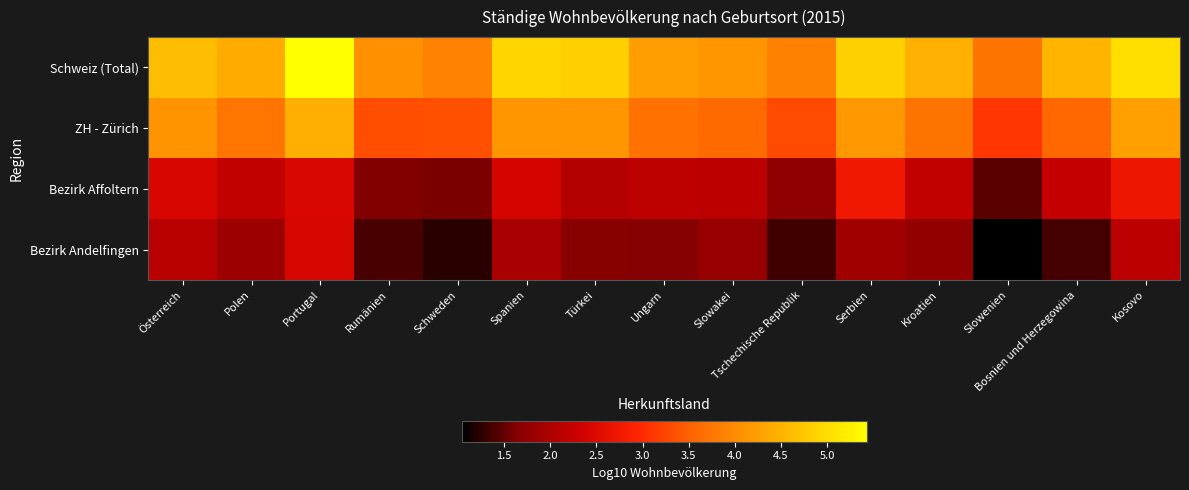

Reading left to right, what are all the values shown in this chart?

Schweiz (Total): Österreich=4.6	Polen=4.4	Portugal=5.4	Rumänien=4.1	Schweden=3.9	Spanien=4.9	Türkei=4.8	Ungarn=4.2	Slowakei=4.1	Tschechische Republik=3.9	Serbien=4.9	Kroatien=4.5	Slowenien=3.7	Bosnien und Herzegowina=4.5	Kosovo=5.0
ZH - Zürich: Österreich=4.1	Polen=3.7	Portugal=4.4	Rumänien=3.3	Schweden=3.3	Spanien=4.1	Türkei=4.1	Ungarn=3.7	Slowakei=3.6	Tschechische Republik=3.3	Serbien=4.1	Kroatien=3.7	Slowenien=3.1	Bosnien und Herzegowina=3.6	Kosovo=4.3
Bezirk Affoltern: Österreich=2.4	Polen=2.2	Portugal=2.5	Rumänien=1.6	Schweden=1.6	Spanien=2.4	Türkei=2.1	Ungarn=2.2	Slowakei=2.1	Tschechische Republik=1.7	Serbien=2.7	Kroatien=2.2	Slowenien=1.5	Bosnien und Herzegowina=2.2	Kosovo=2.7
Bezirk Andelfingen: Österreich=2.1	Polen=1.8	Portugal=2.4	Rumänien=1.4	Schweden=1.2	Spanien=2.0	Türkei=1.7	Ungarn=1.6	Slowakei=1.8	Tschechische Republik=1.3	Serbien=1.9	Kroatien=1.7	Slowenien=1.0	Bosnien und Herzegowina=1.4	Kosovo=2.1